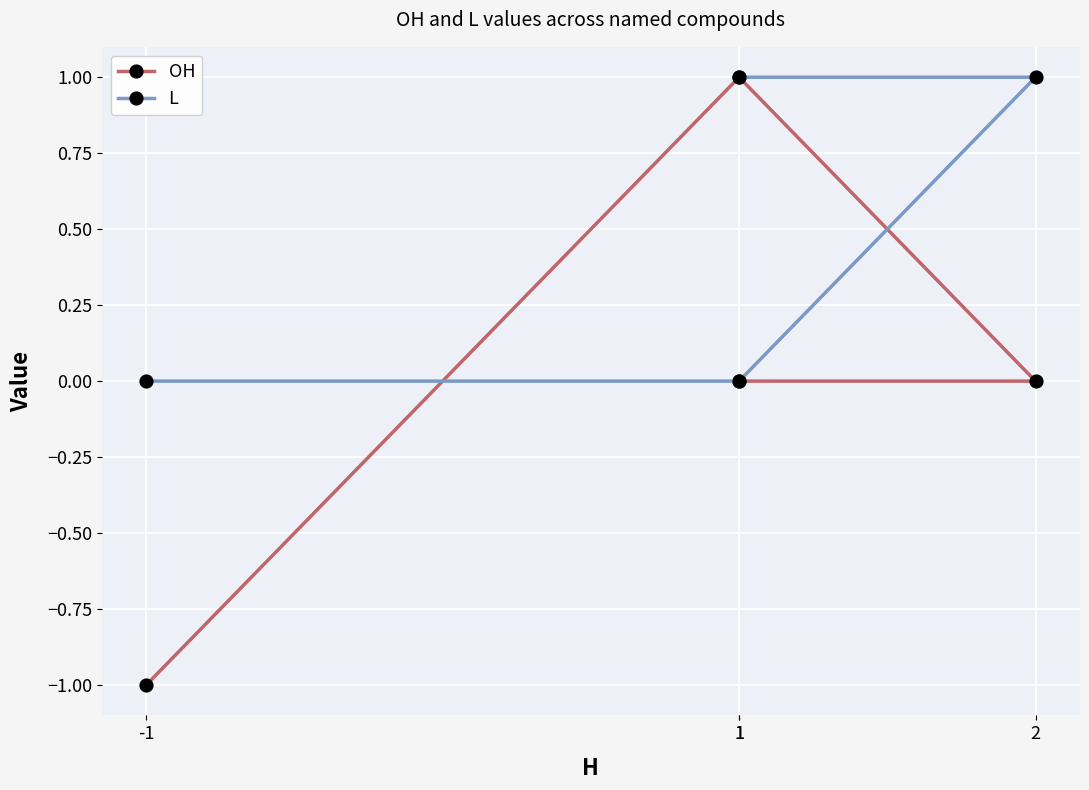

At which label does L reach its peak?

1